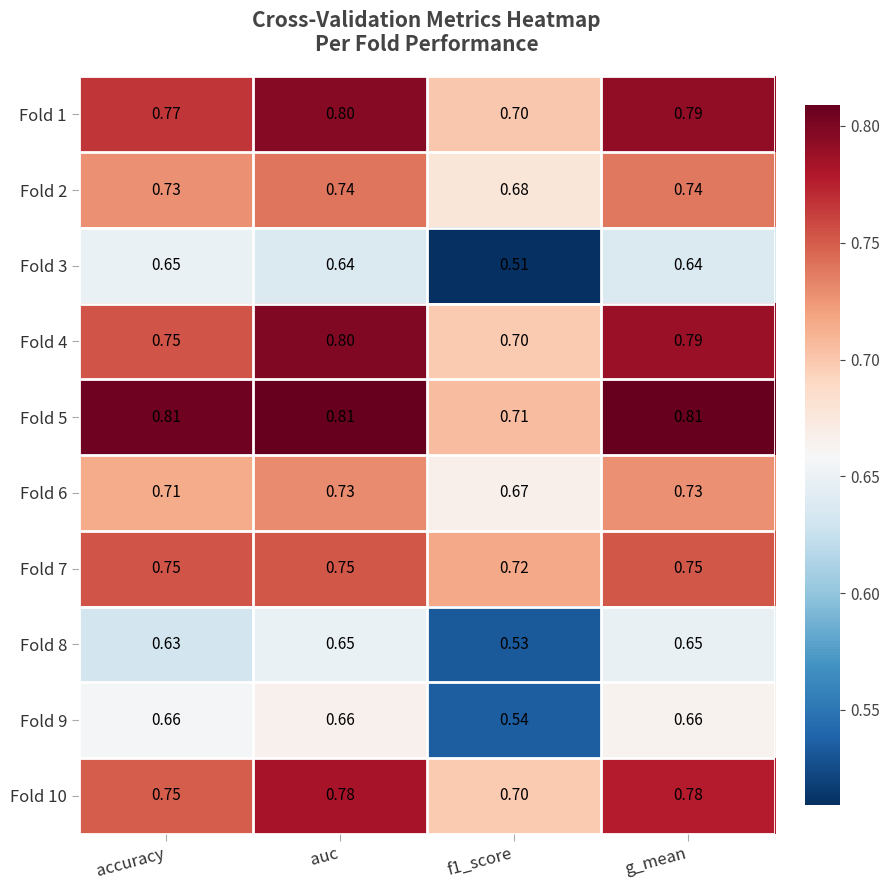

Which series changed the most between f1_score and g_mean?

Fold 3